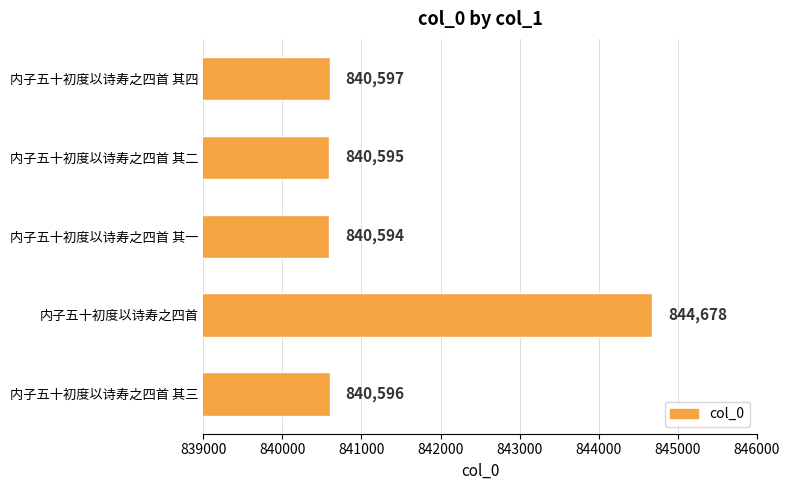

Does the chart contain any negative values?

No